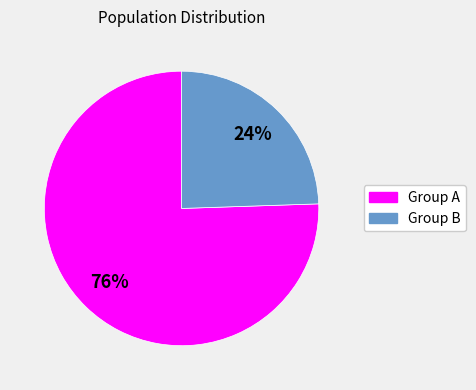

Is there a majority slice in this chart?

Yes